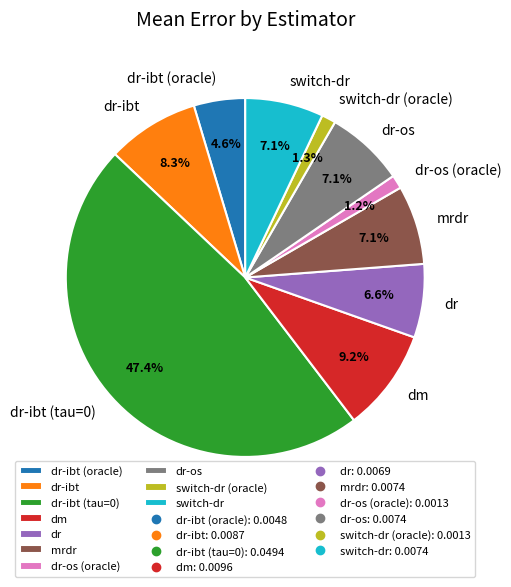

Combined, what portion of the pie is mrdr and switch-dr?

14.2%